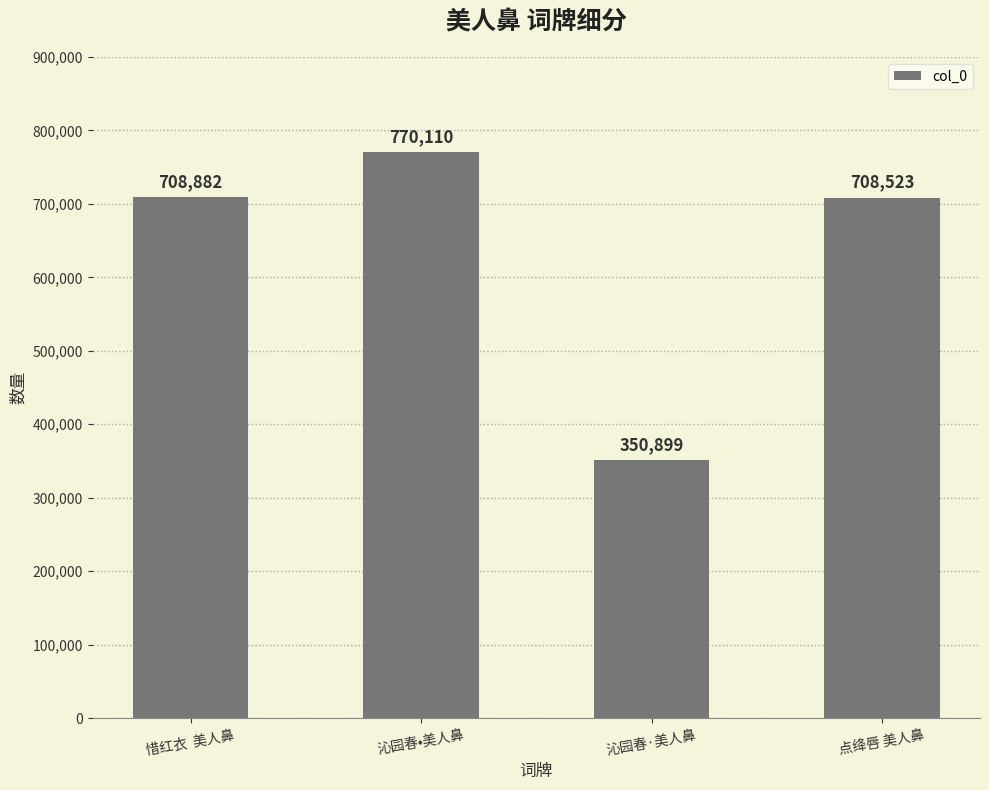

What is the value of the 1st bar from the left?

708882